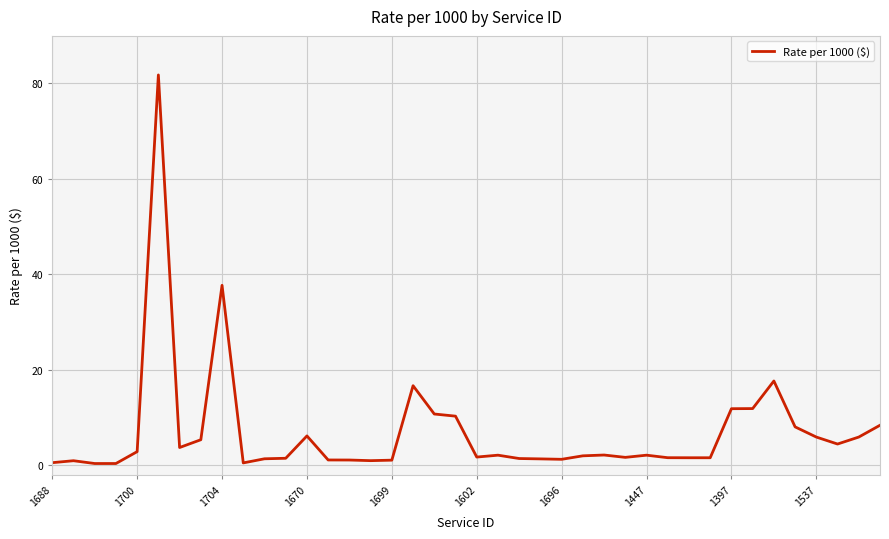

What is the maximum value shown in the chart?

81.7